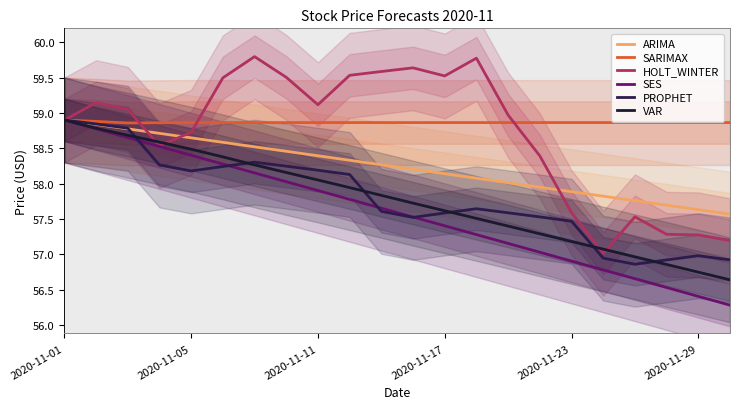

What is the average value of the PROPHET series?

57.8